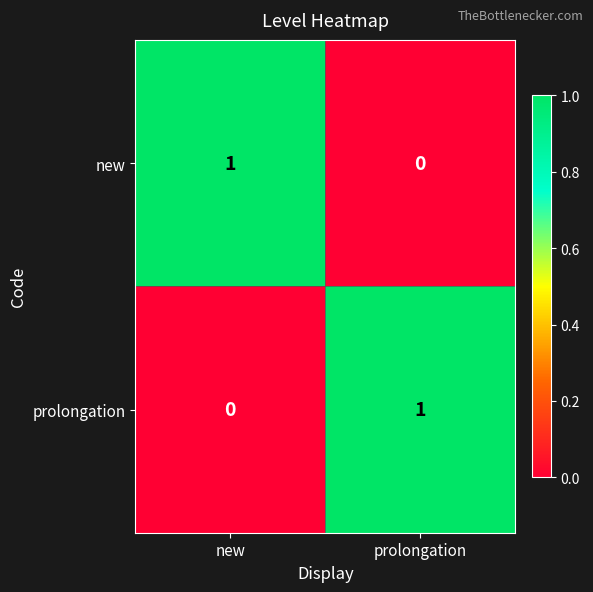

True or false: prolongation has a value of 0 at new.

True